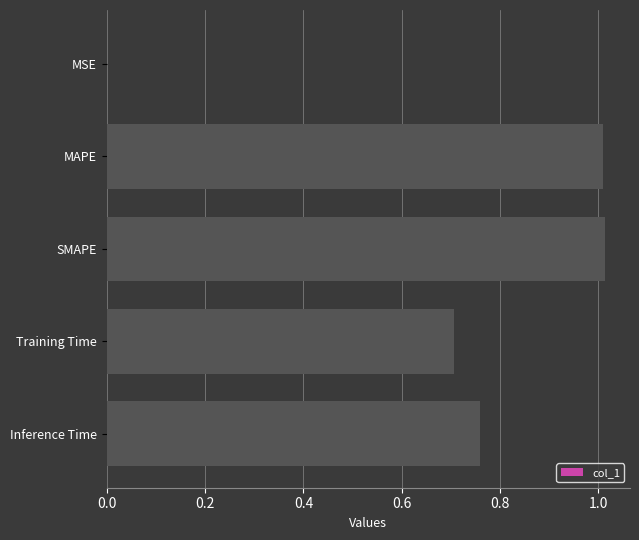

How many categories are shown in the chart?

5